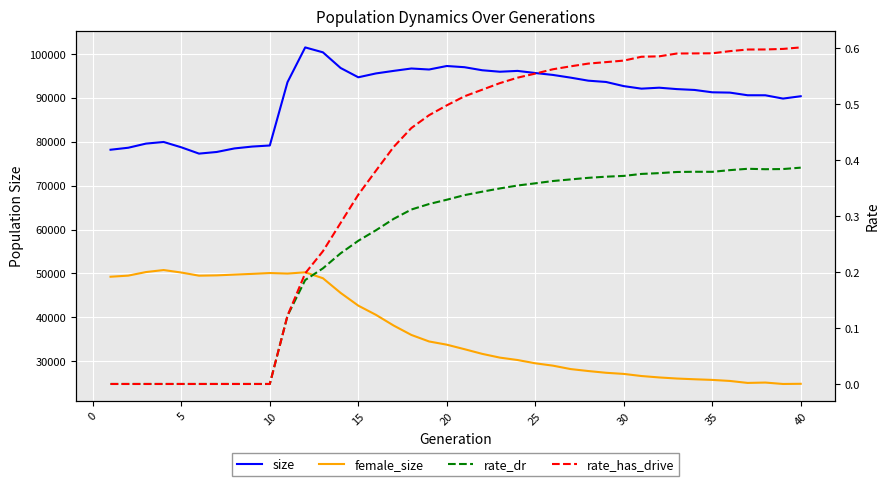

True or false: female_size has more than 1 points higher than both neighbors.

True